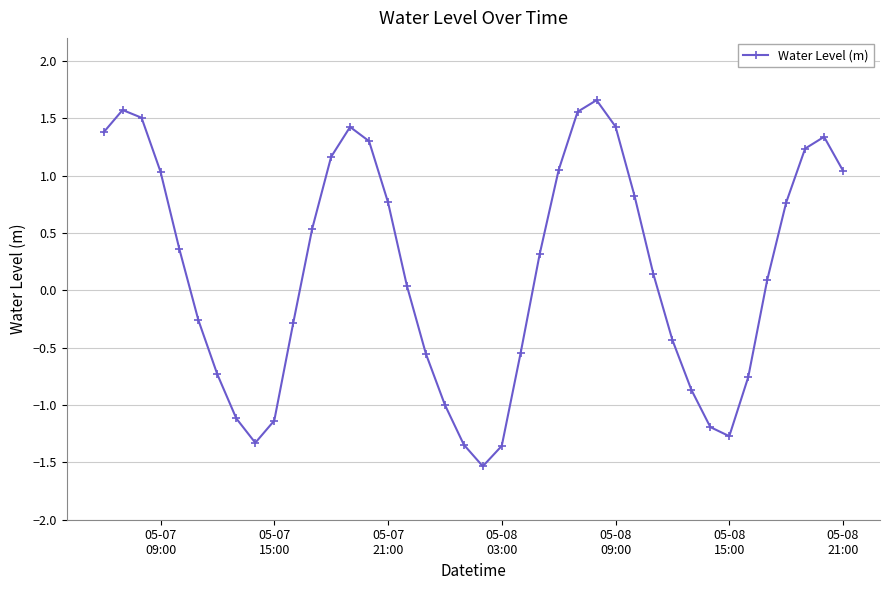

How many points are higher than both their immediate neighbors (excluding endpoints)?

4